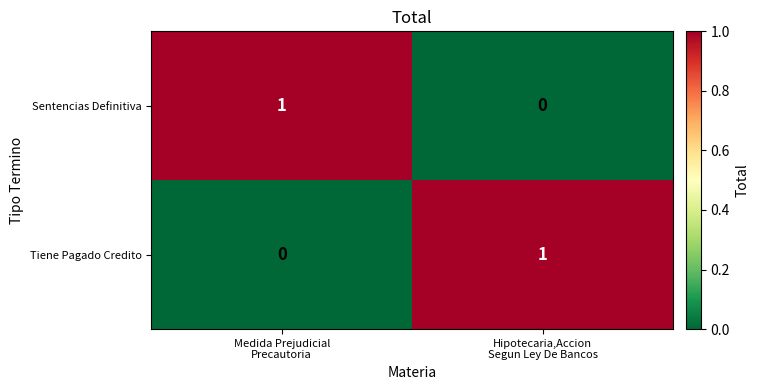

How many series are shown in this chart?

2